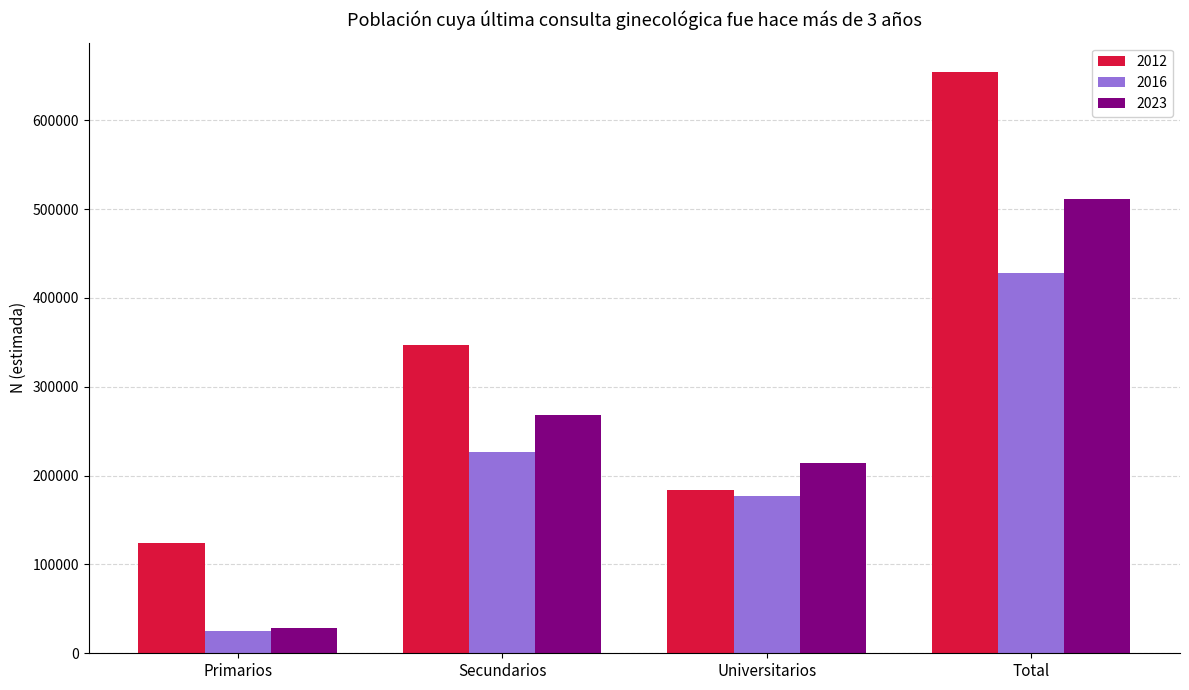

At how many categories does at least one series exceed 322670?

2